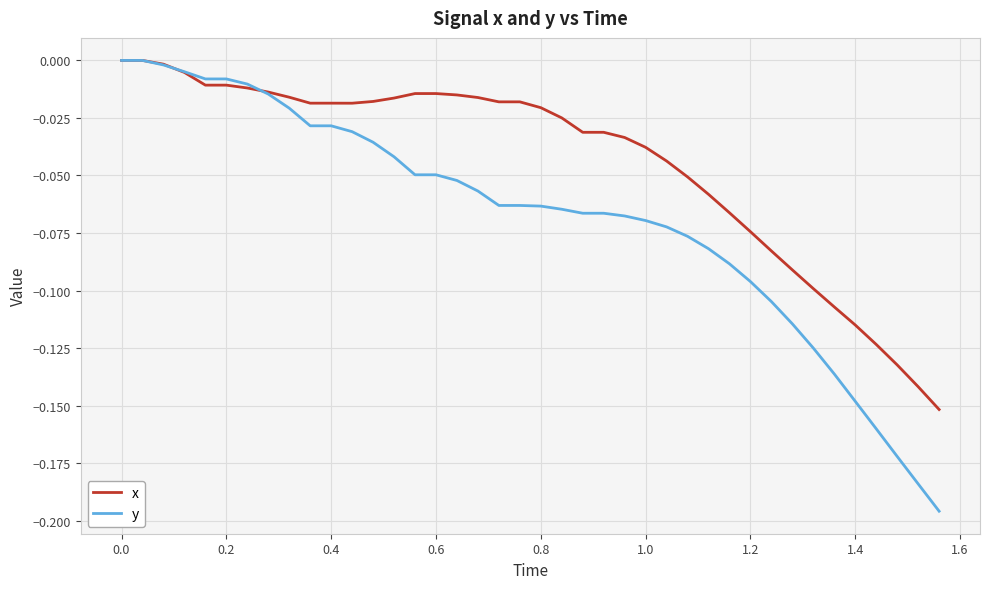

List the series in order of their overall mean, lowest first.

y, x